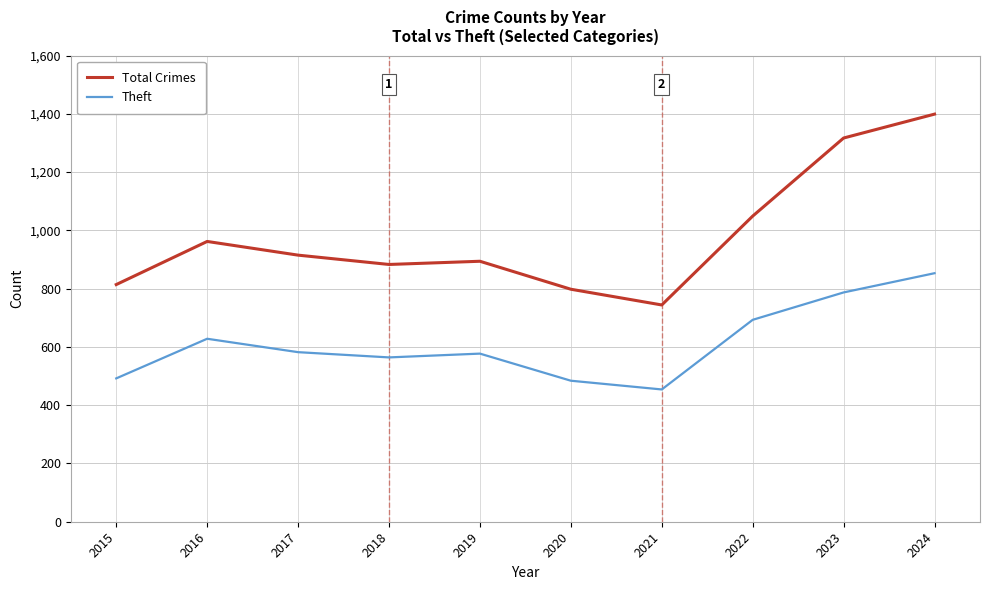

Is it true that Total Crimes equals 1902 at 2024?

False